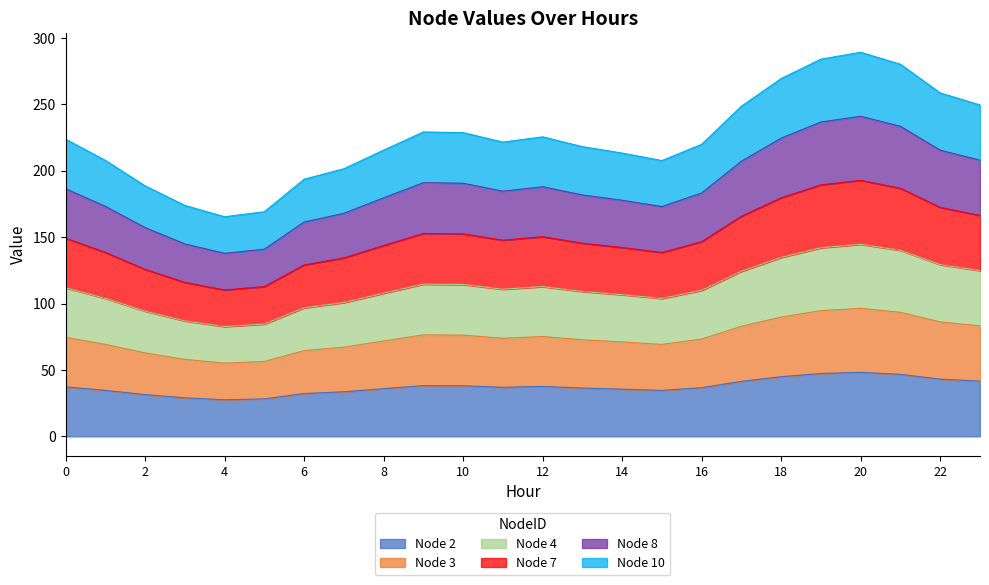

At which category does Node 2 reach its first local valley?

4